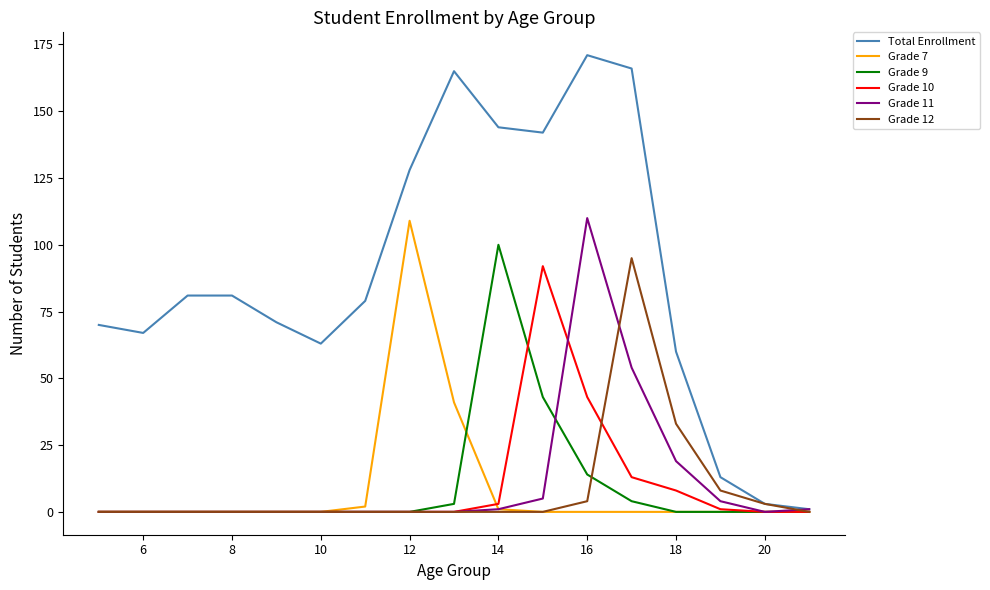

Which series has the widest spread of values?

Total Enrollment